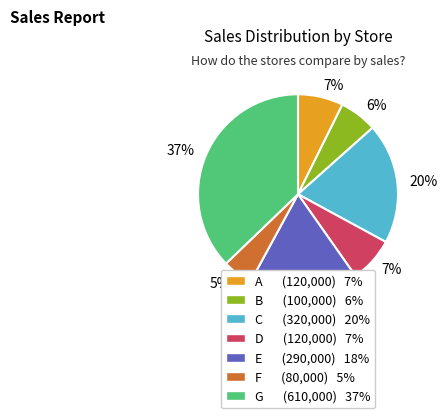

Does G represent more than half of the total?

No